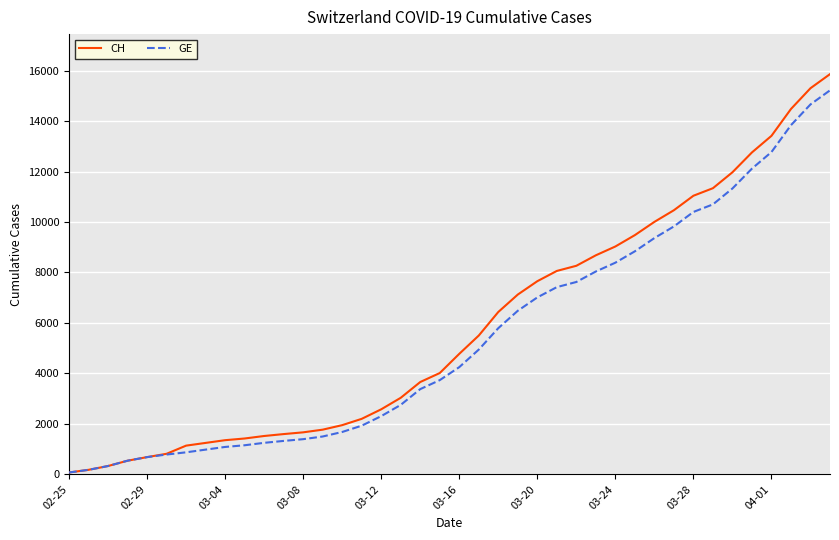

What are all the series names shown in the legend?

CH, GE